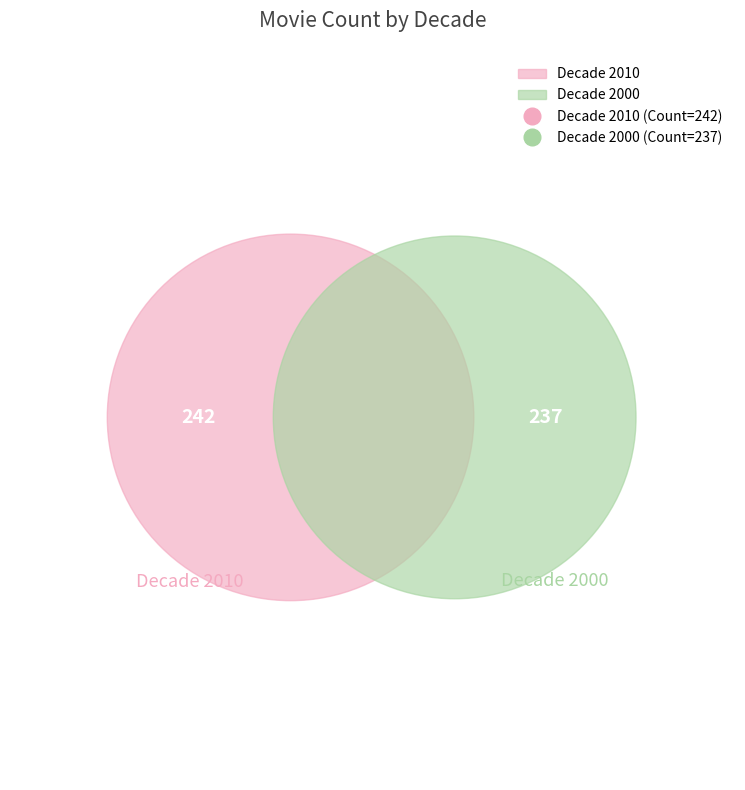

Which slice is the largest?

2010